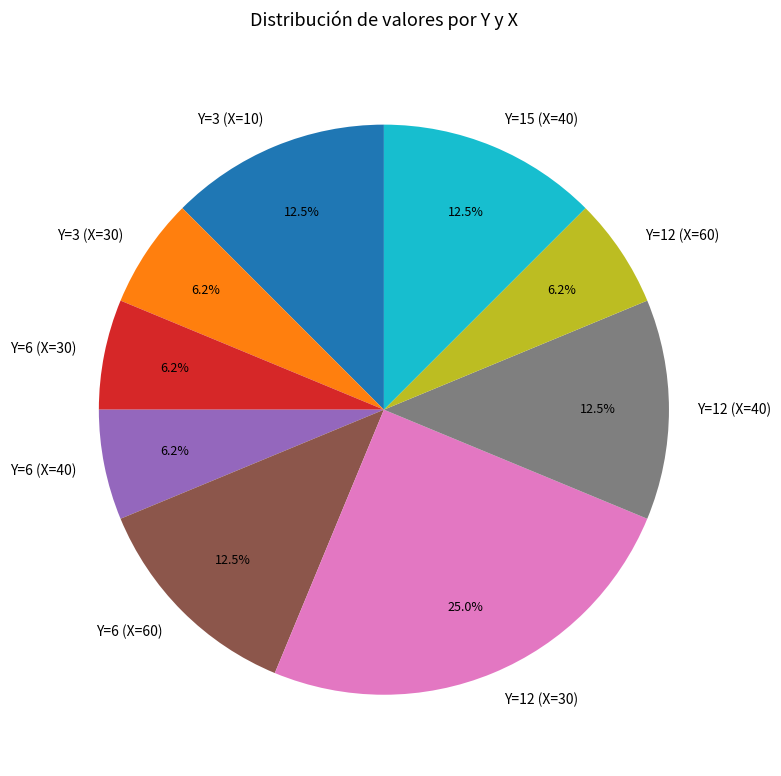

Is there a majority slice in this chart?

No